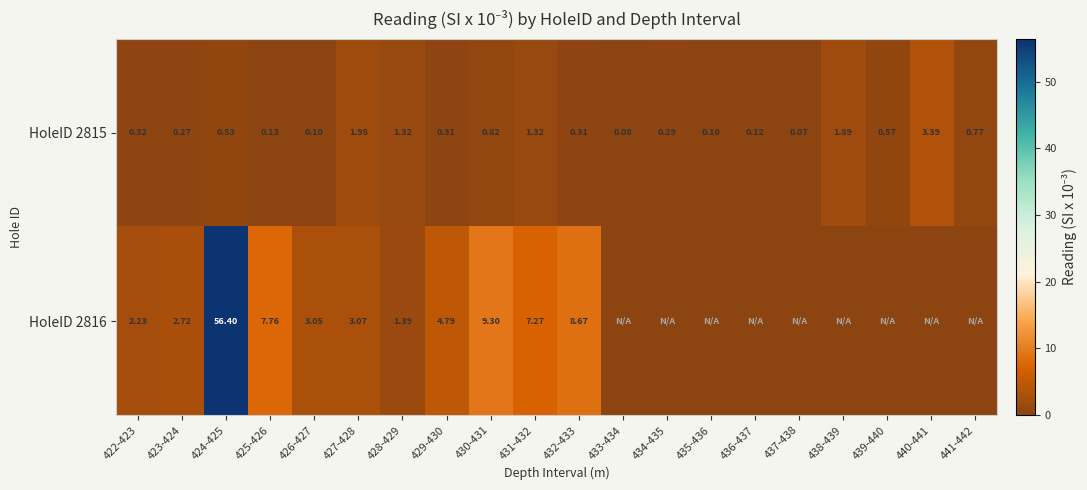

What is the total value across all series at 437-438?

0.1